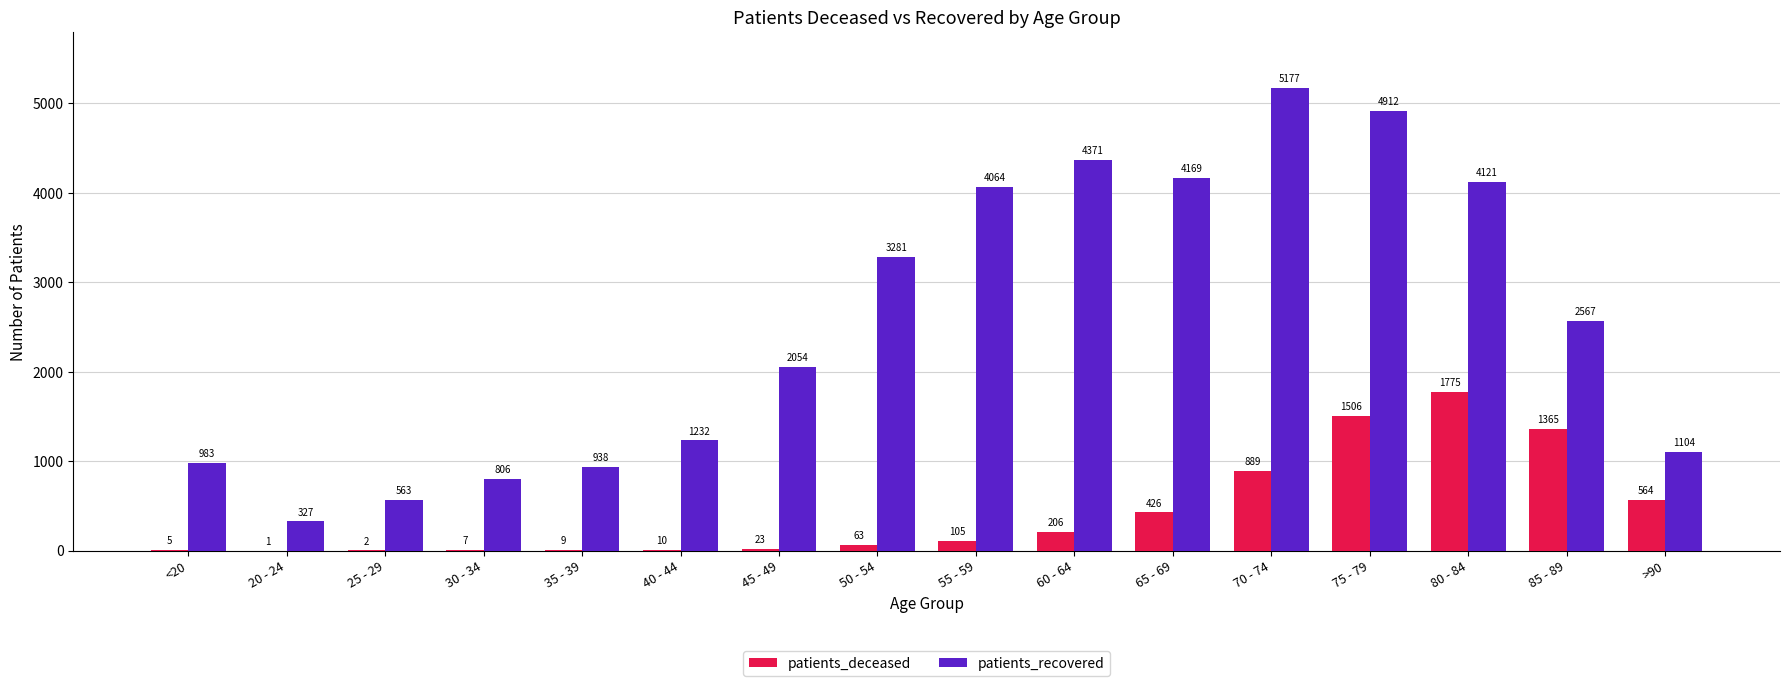

What is the sum of the patients_recovered values at >90 and 20 - 24?

1431